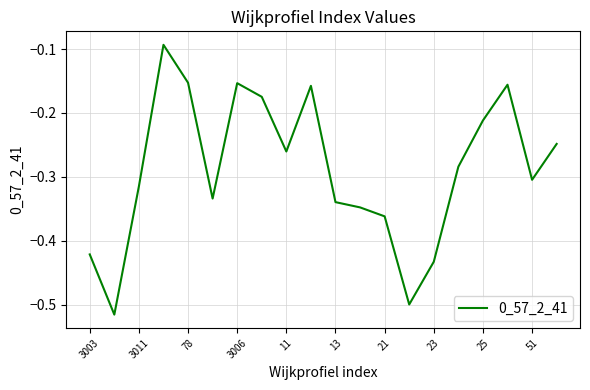

Is it true that the value at 11 is -0.4?

False